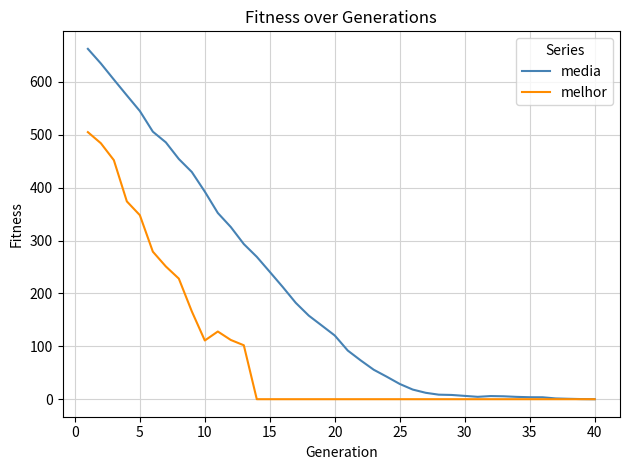

At how many categories does at least one series exceed 303?

12